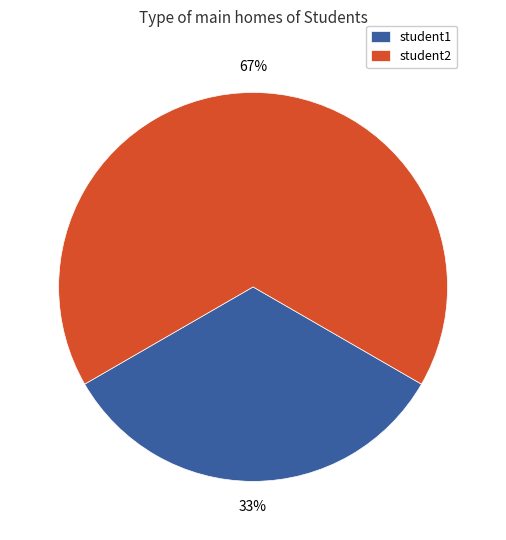

Does student1 account for over 50% of the chart?

No